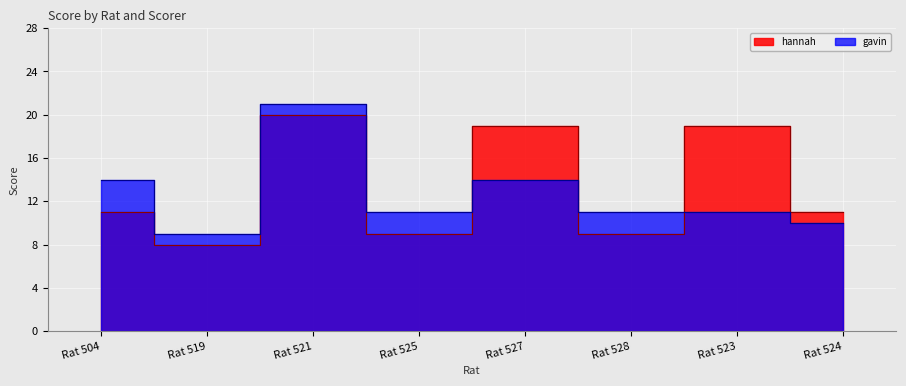

The value of gavin at Rat 504 is 14. True or false?

True